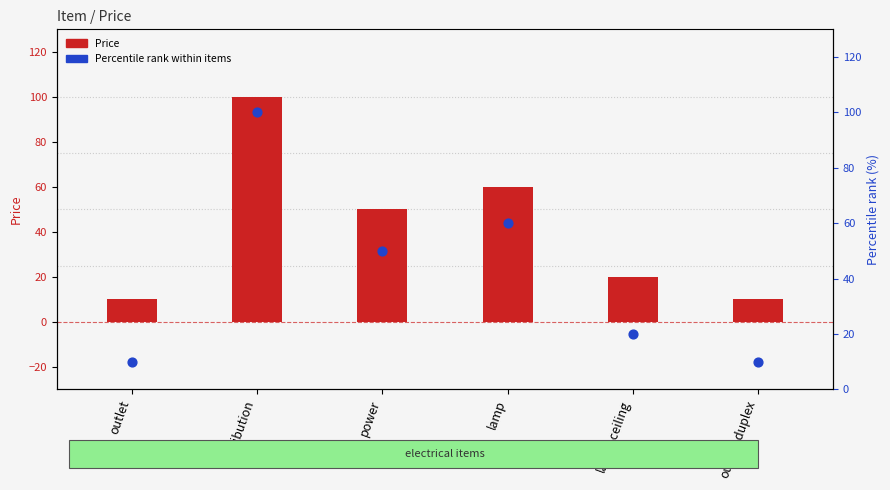

At how many categories does at least one series exceed 62?

1